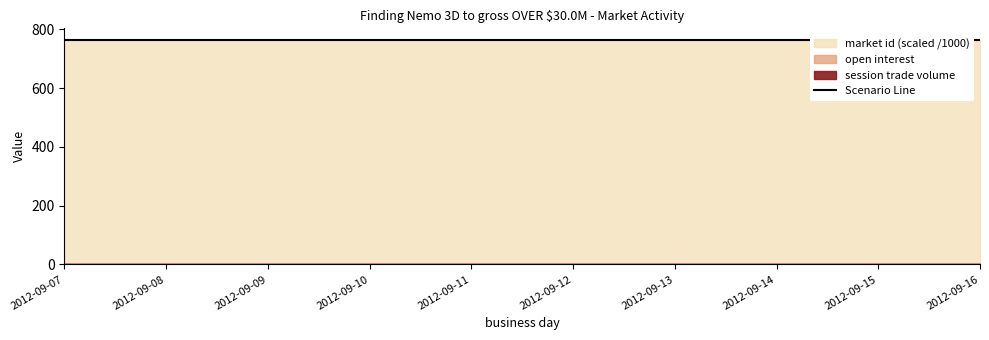

Reading right to left, list all the values displayed in this chart.

open interest: 2012-09-16=0	2012-09-15=0	2012-09-14=0	2012-09-13=0	2012-09-12=0	2012-09-11=0	2012-09-10=0	2012-09-09=0	2012-09-08=0	2012-09-07=0
session trade volume: 2012-09-16=0	2012-09-15=0	2012-09-14=0	2012-09-13=0	2012-09-12=0	2012-09-11=0	2012-09-10=0	2012-09-09=0	2012-09-08=0	2012-09-07=0
market id: 2012-09-16=765338	2012-09-15=765338	2012-09-14=765338	2012-09-13=765338	2012-09-12=765338	2012-09-11=765338	2012-09-10=765338	2012-09-09=765338	2012-09-08=765338	2012-09-07=765338